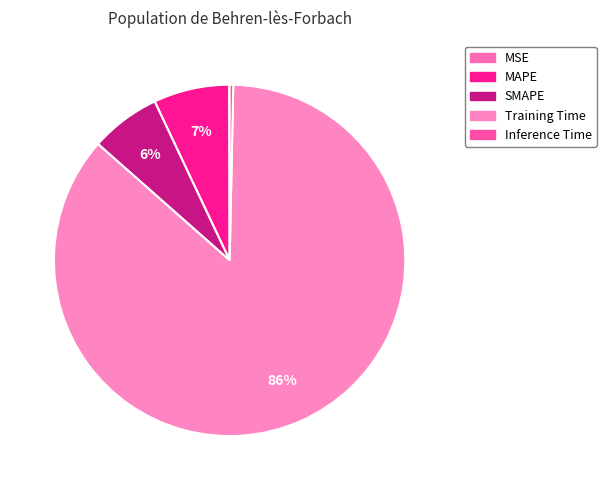

Does Inference Time represent more than half of the total?

No